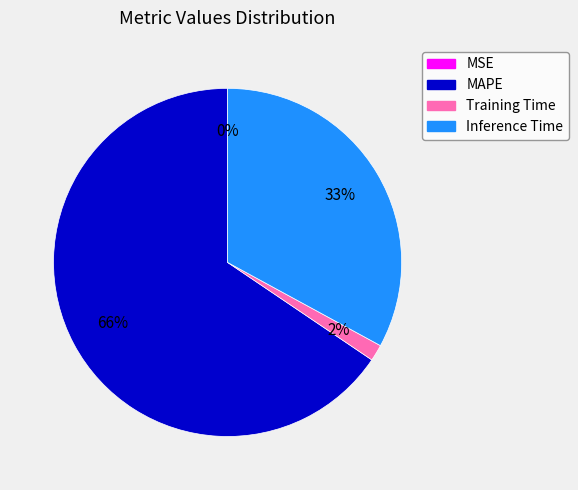

Which has a higher value, MAPE or Inference Time?

MAPE